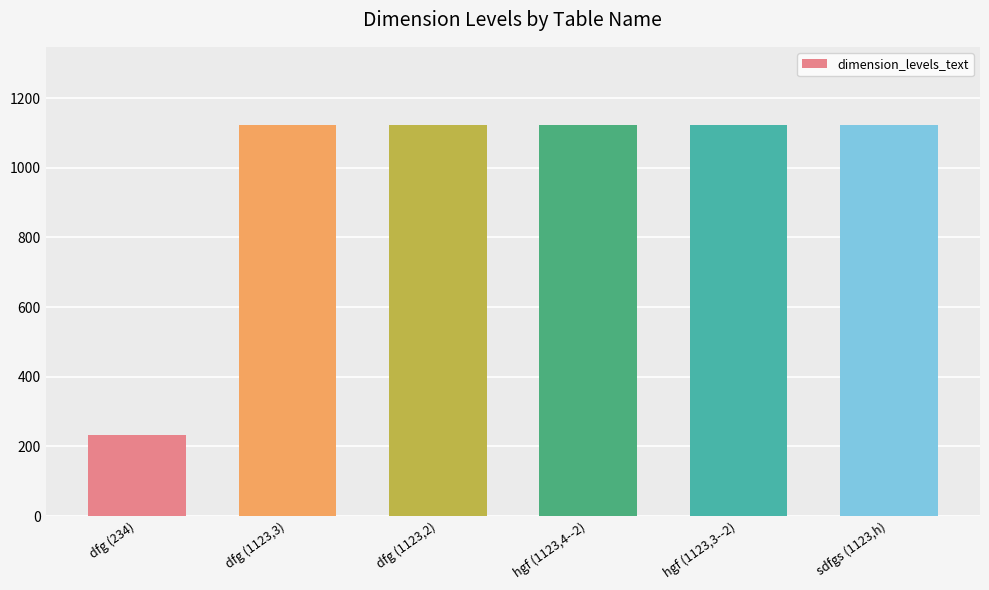

What is the value of the 6th bar from the left?

1123